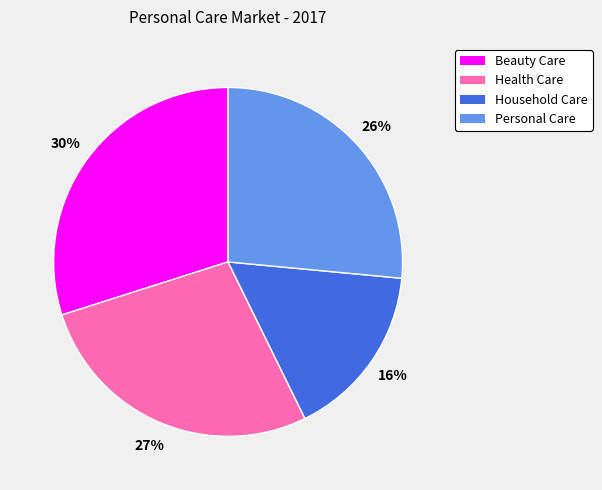

Rank the categories by value from lowest to highest.

Household Care, Personal Care, Health Care, Beauty Care